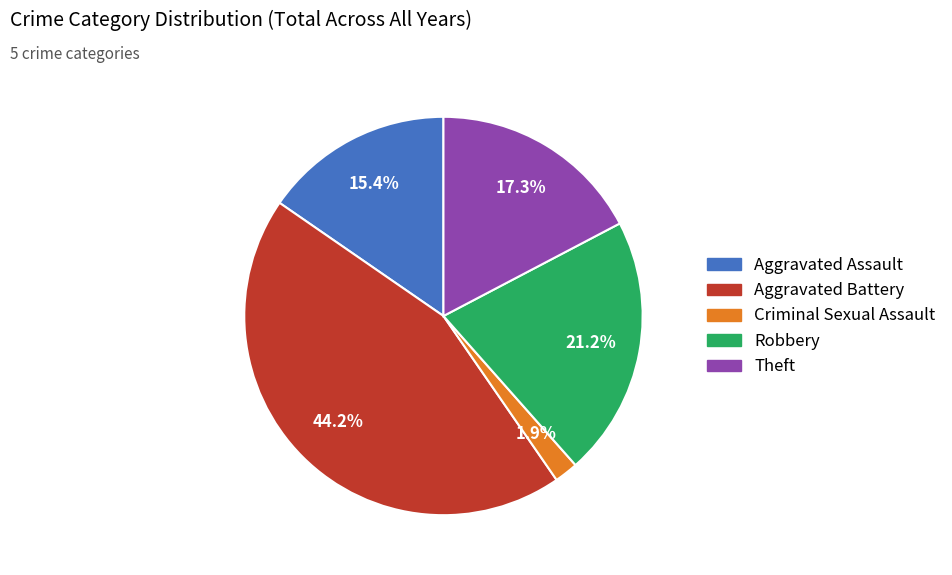

Which category has the biggest portion of the pie?

Aggravated Battery